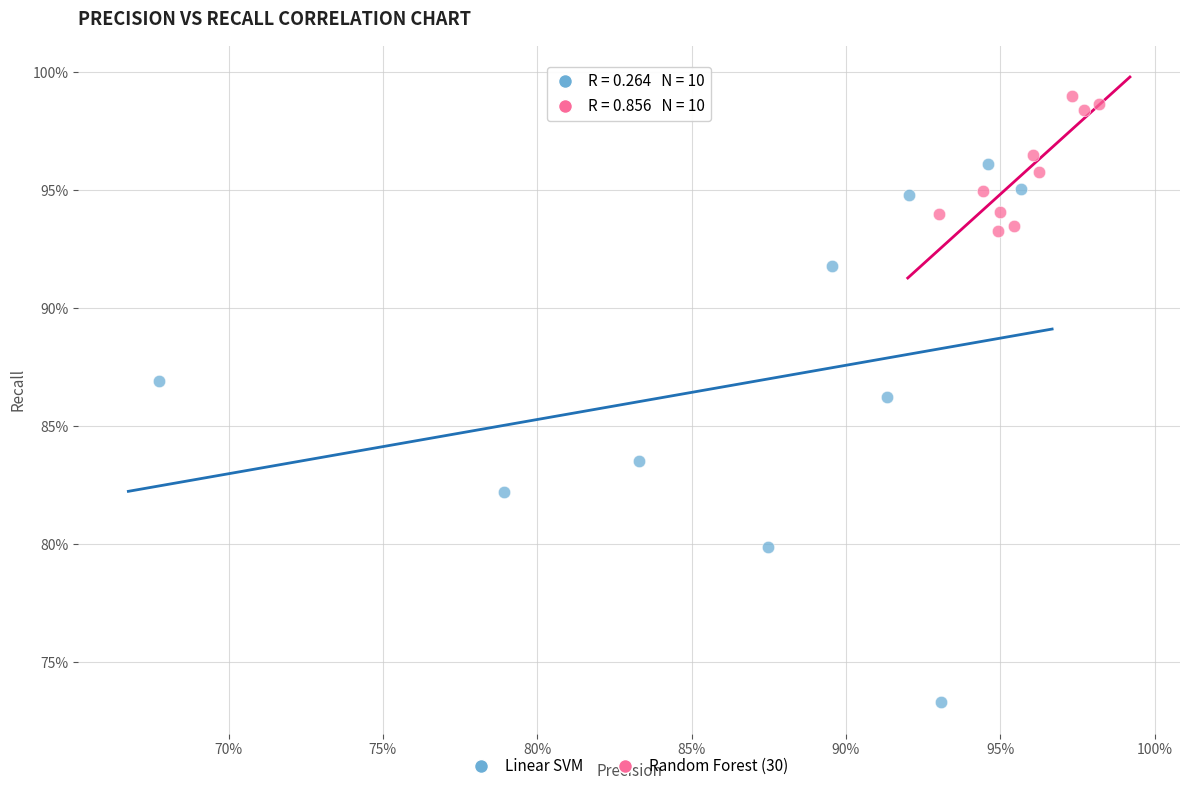

Which series has the largest Y range (max minus min)?

Linear SVM